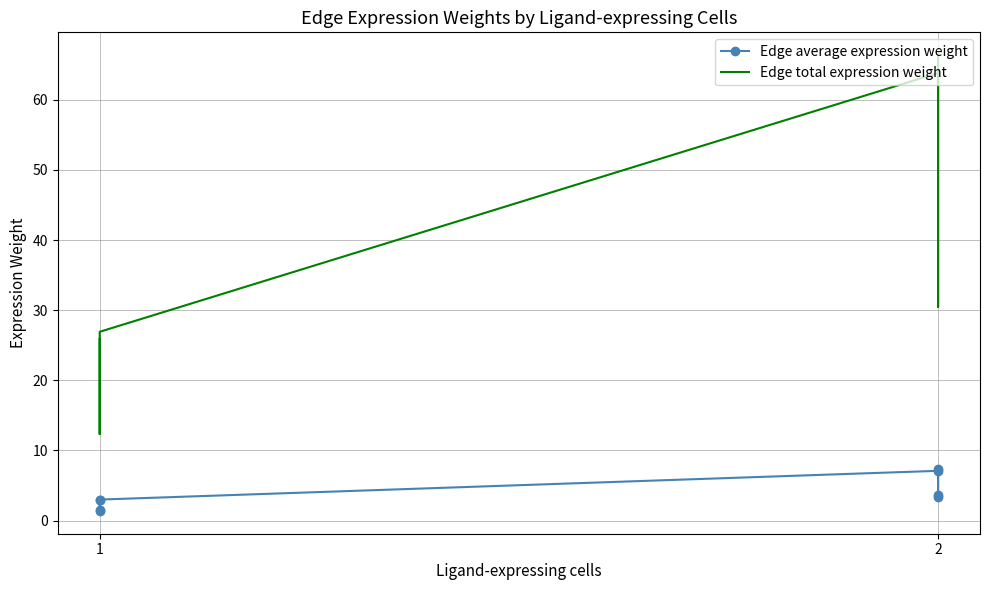

In Edge total expression weight, how many points are lower than both neighbors (excluding endpoints)?

2